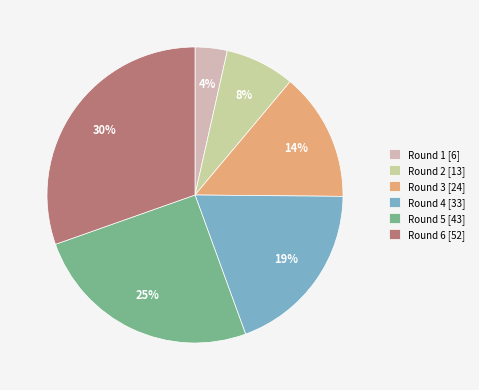

Is there a majority slice in this chart?

No